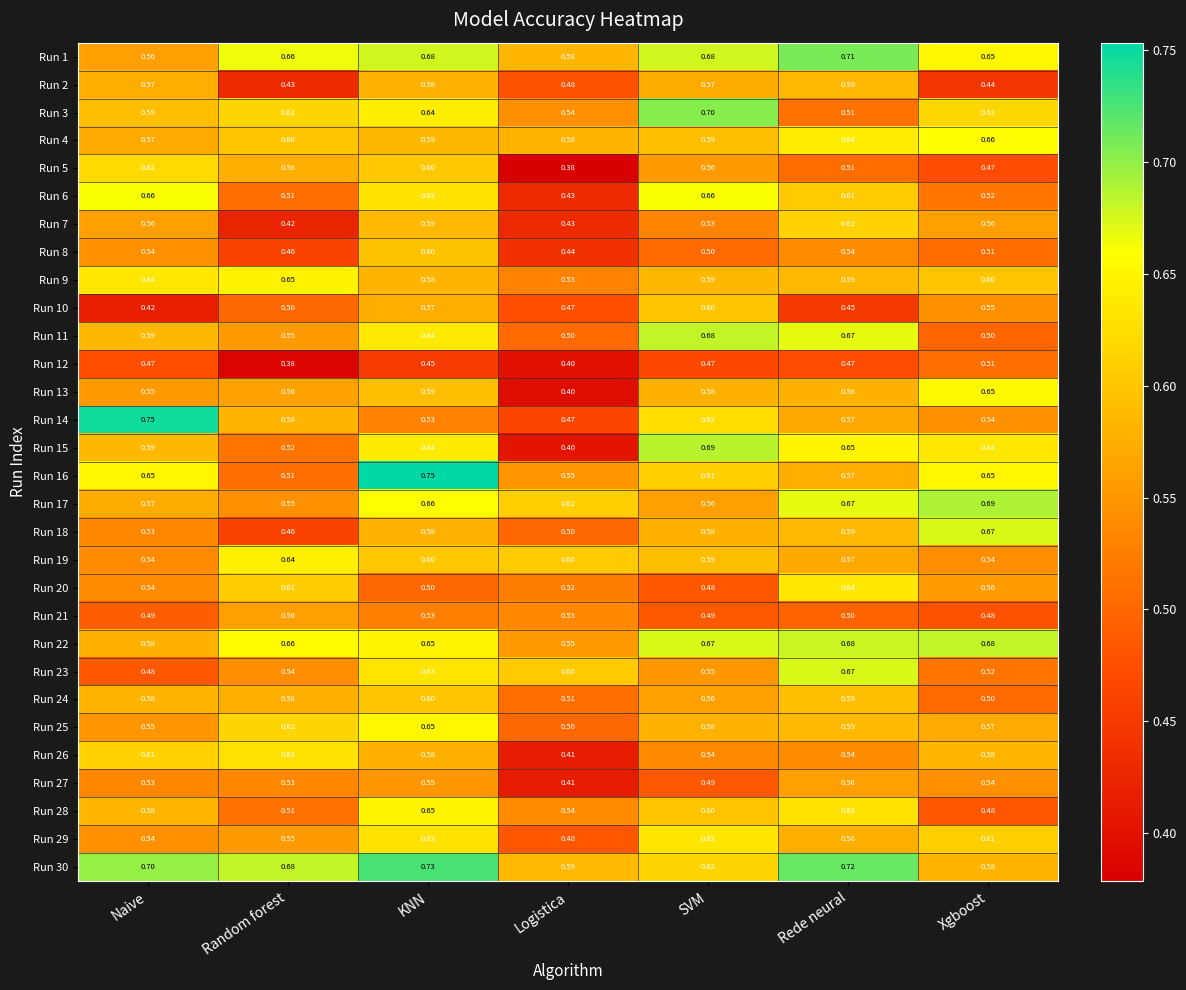

Which category has the highest value in the Run 24 series?

KNN